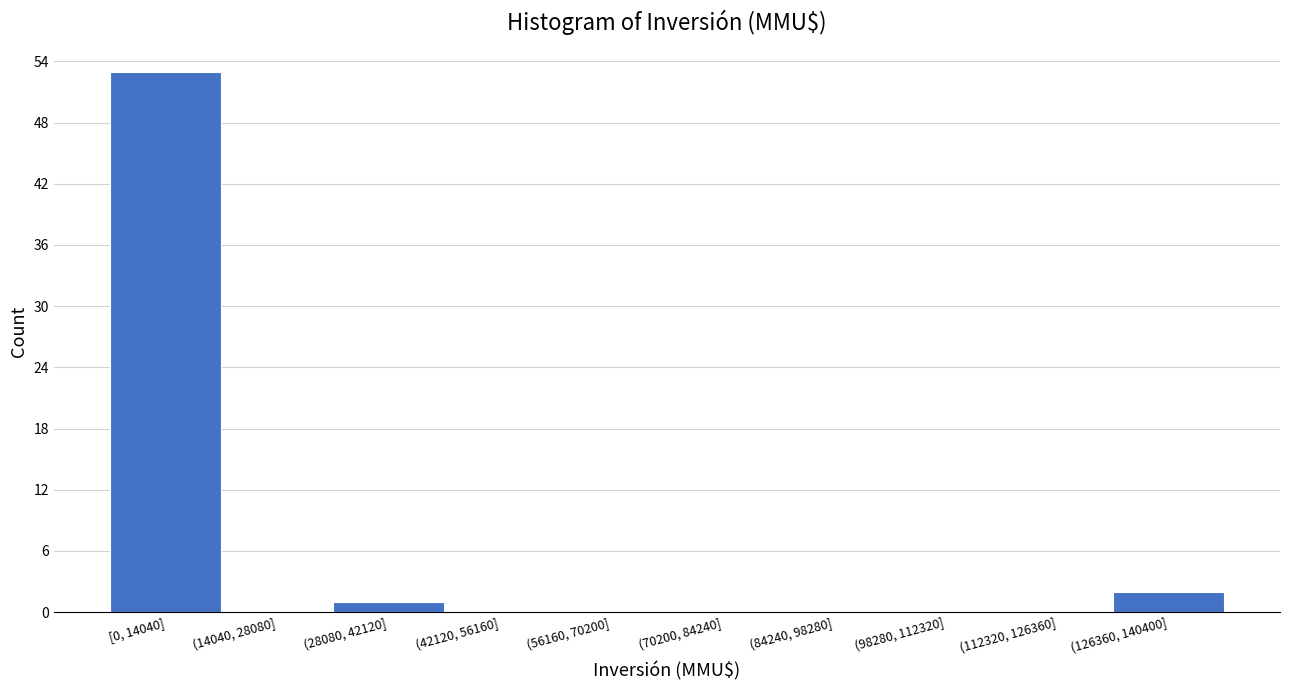

Reading right to left, list all the values displayed in this chart.

(126360, 140400]=2	(112320, 126360]=0	(98280, 112320]=0	(84240, 98280]=0	(70200, 84240]=0	(56160, 70200]=0	(42120, 56160]=0	(28080, 42120]=1	(14040, 28080]=0	[0, 14040]=53